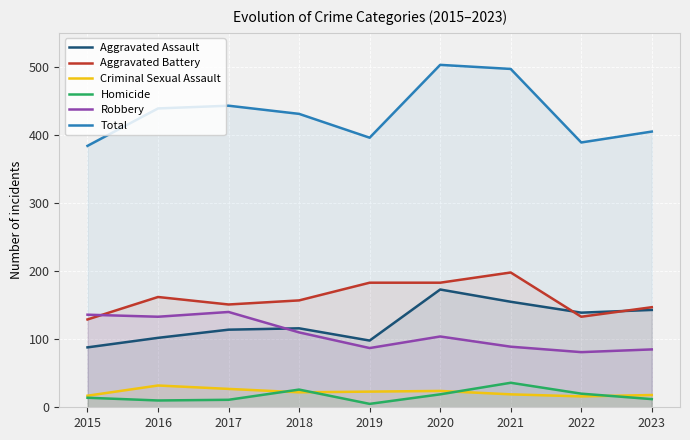

How many lines are shown in the chart?

6